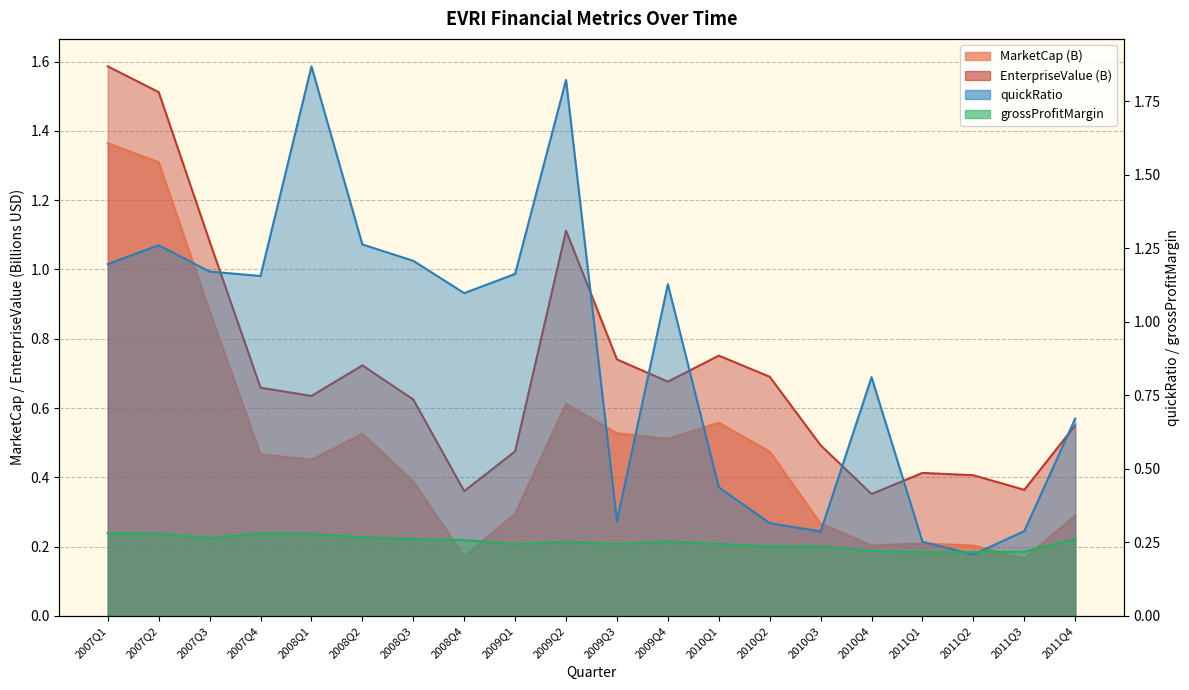

Which series has the largest total across all categories?

quickRatio